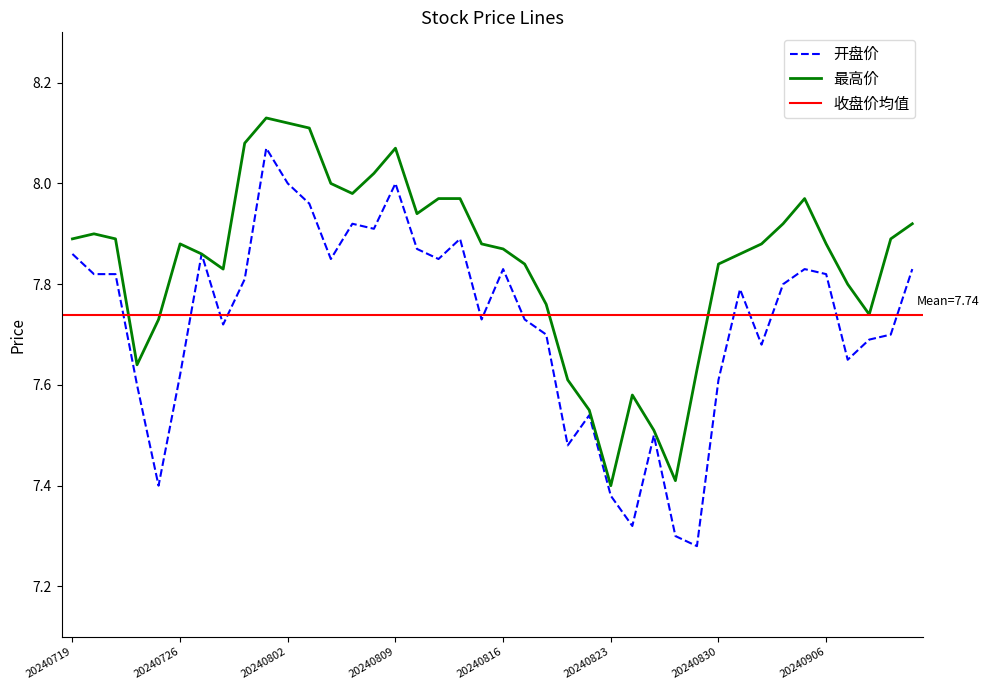

What is the difference between the highest and lowest values at 20240813?

0.1